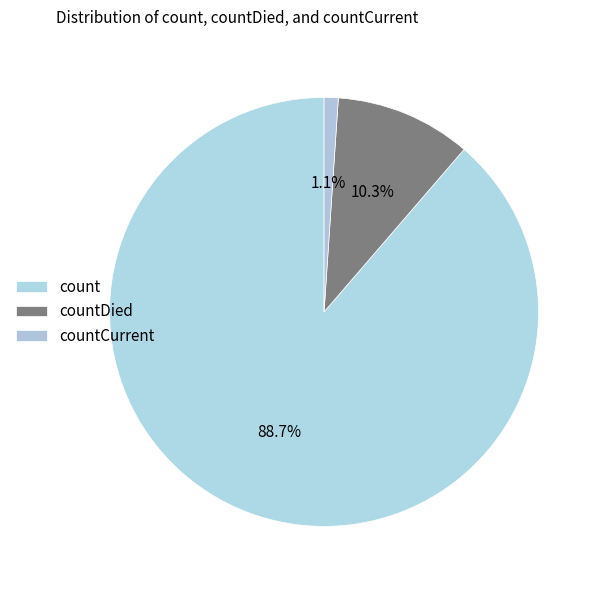

What is the largest slice in the pie chart?

count